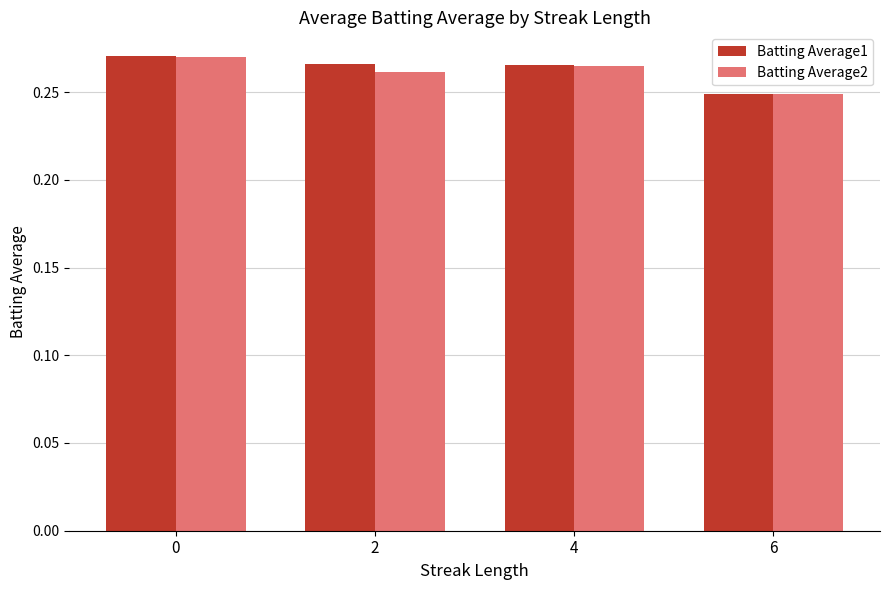

At which label is Batting Average1 closest to 0?

6